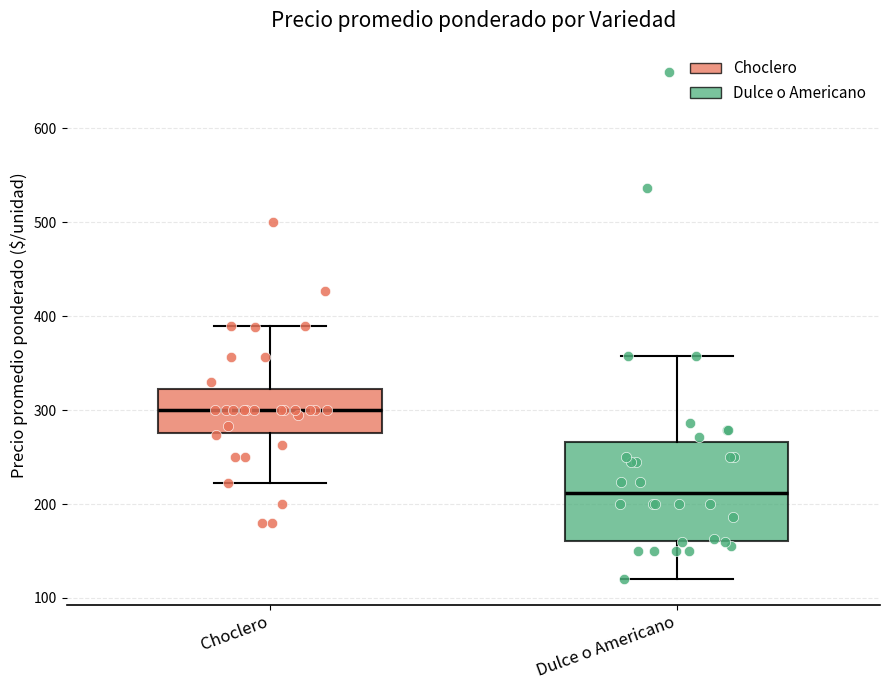

Reading left to right, read every box against the y-axis: the position of its median line, the range the box covers, and the ends of its whiskers. The values are not printed on the chart, so give them approximately, as read against the axis.

Choclero: median 300, box 280 to 320, whiskers 220 to 390
Dulce o Americano: median 210, box 160 to 270, whiskers 120 to 360